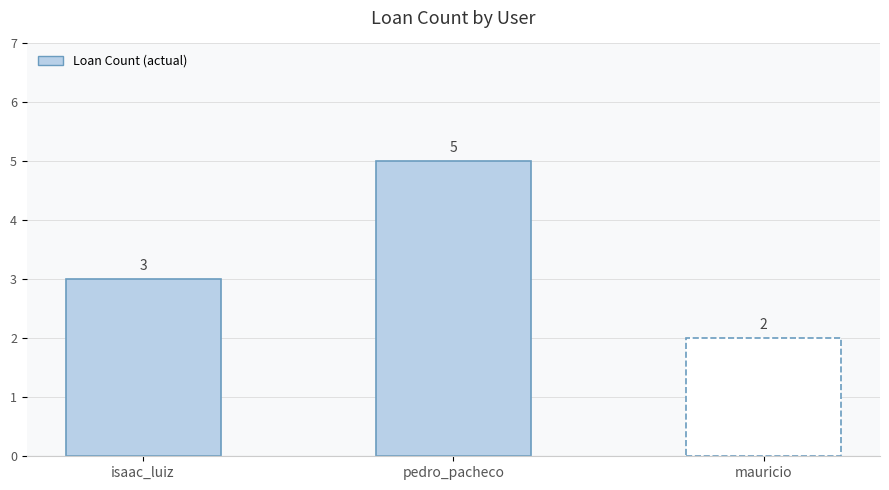

Are the bars grouped side by side (vs. stacked)?

No